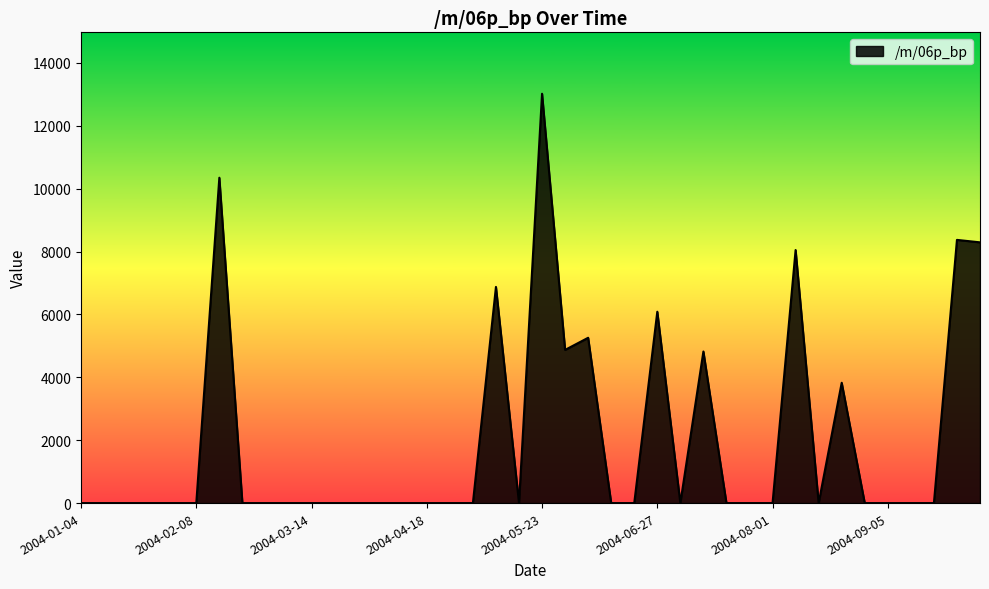

What is the maximum value shown in the chart?

13018.2